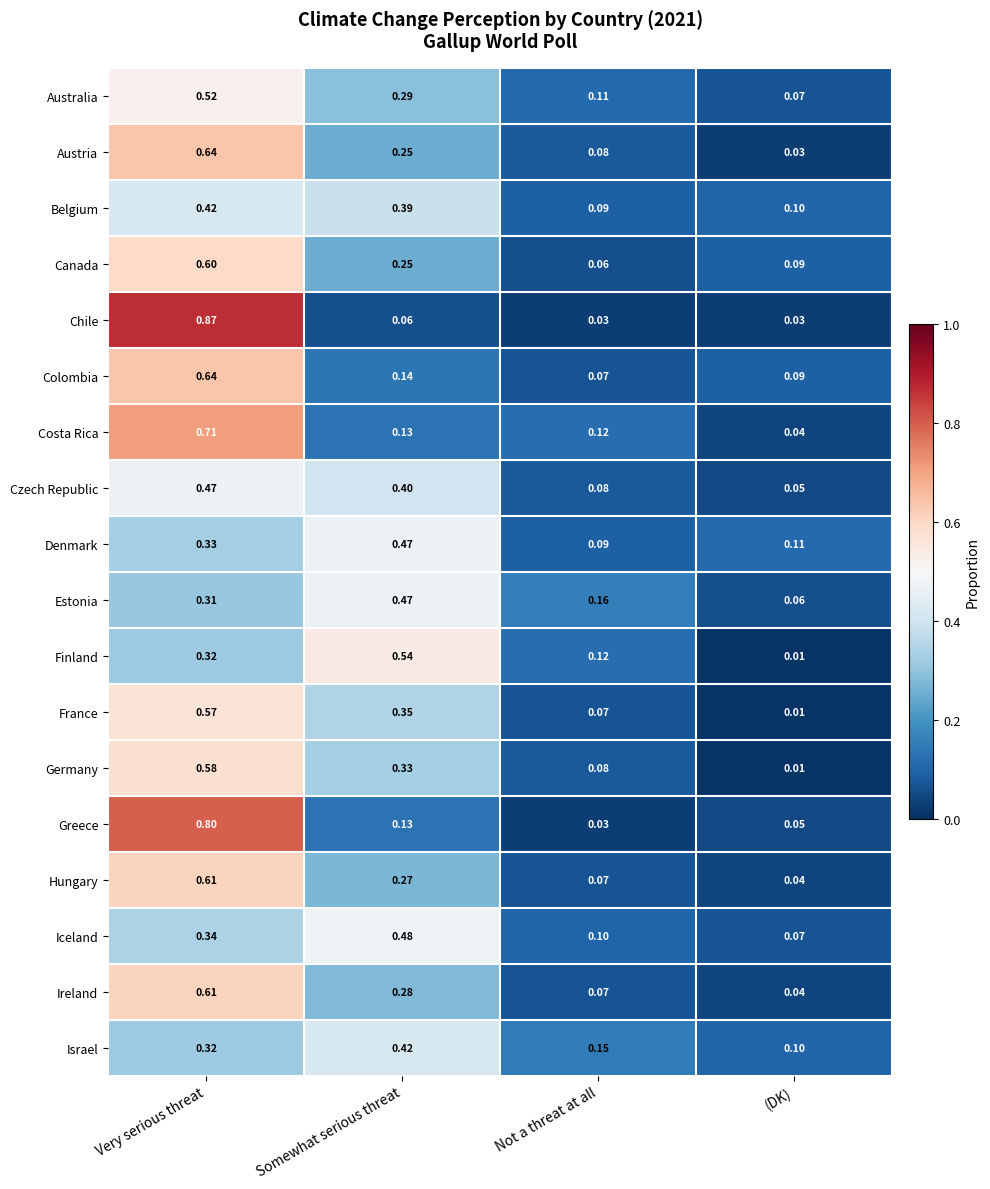

Between Somewhat serious threat and Not a threat at all, which series saw the biggest shift?

Finland